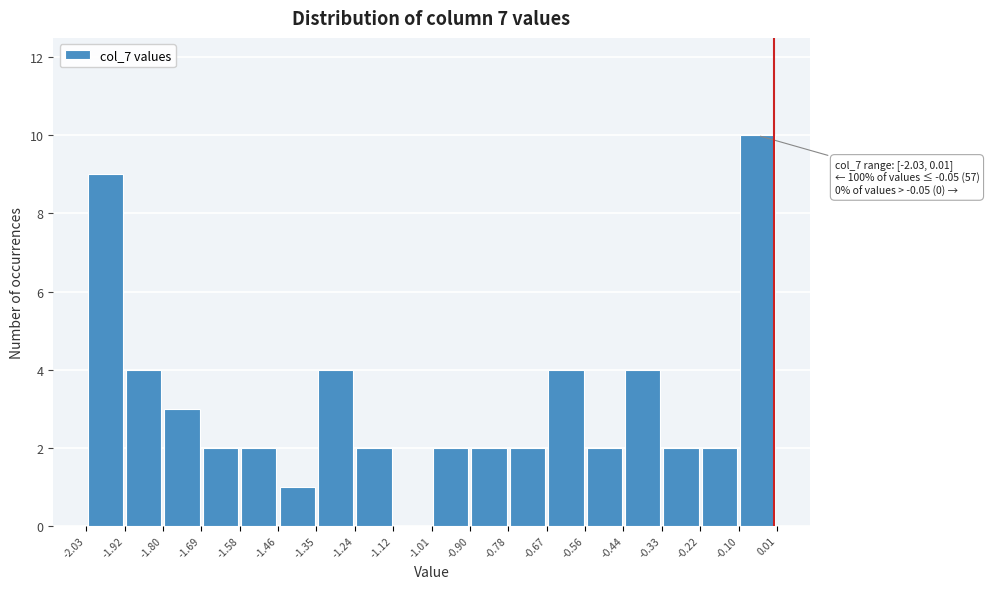

Which range on the x-axis has the tallest bar?

-0.10 to 0.01